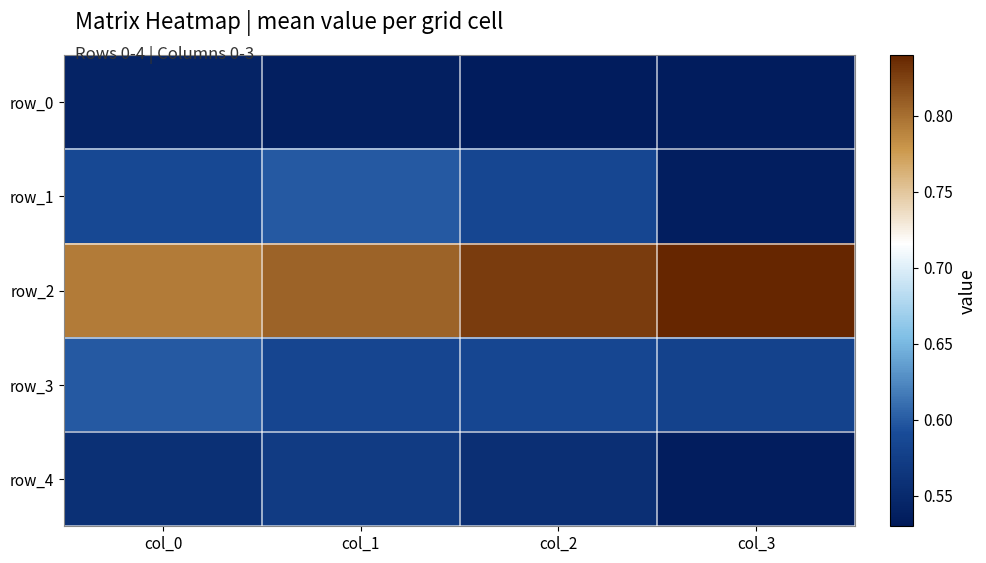

Count the number of categories in the chart.

4